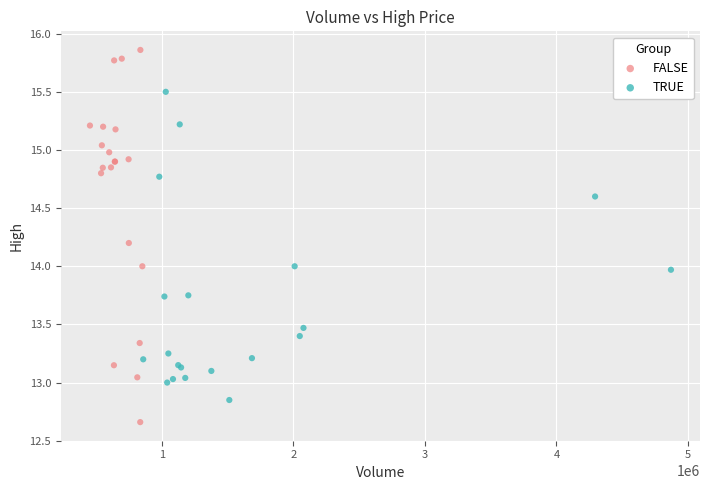

Which series reaches the maximum Y coordinate?

FALSE